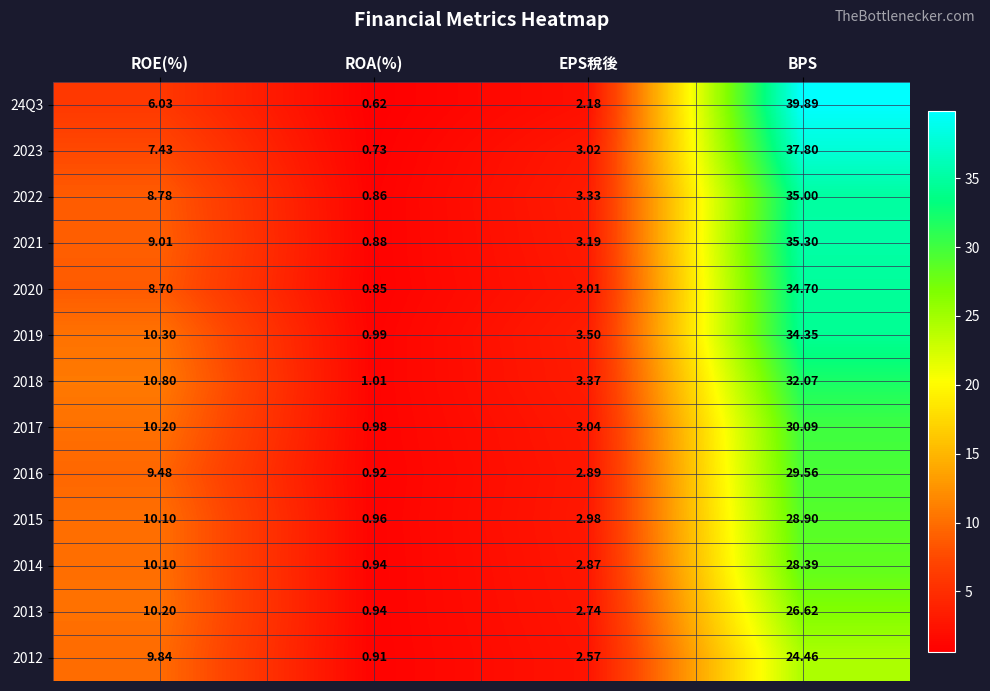

What is the maximum value shown in the chart?

39.9